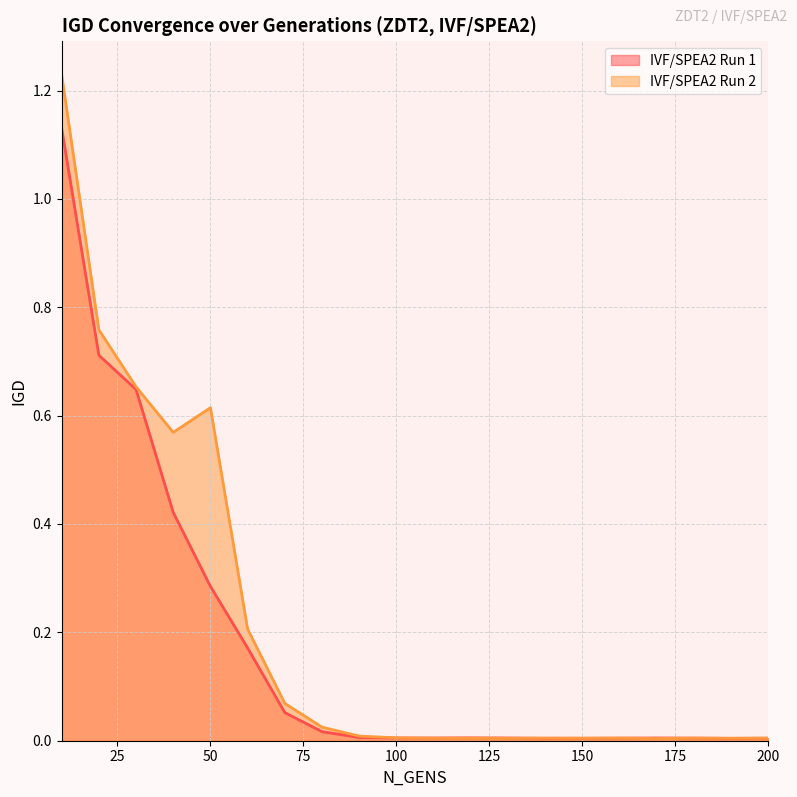

The IVF/SPEA2 Run 2 series shows 0.0 at 120. True or false?

True